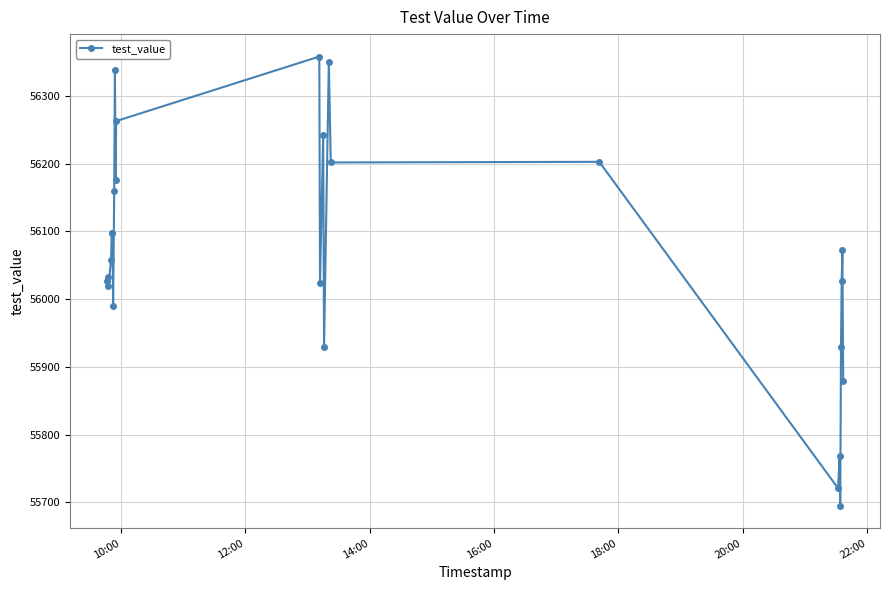

Does the chart display data point markers on the line(s)?

Yes